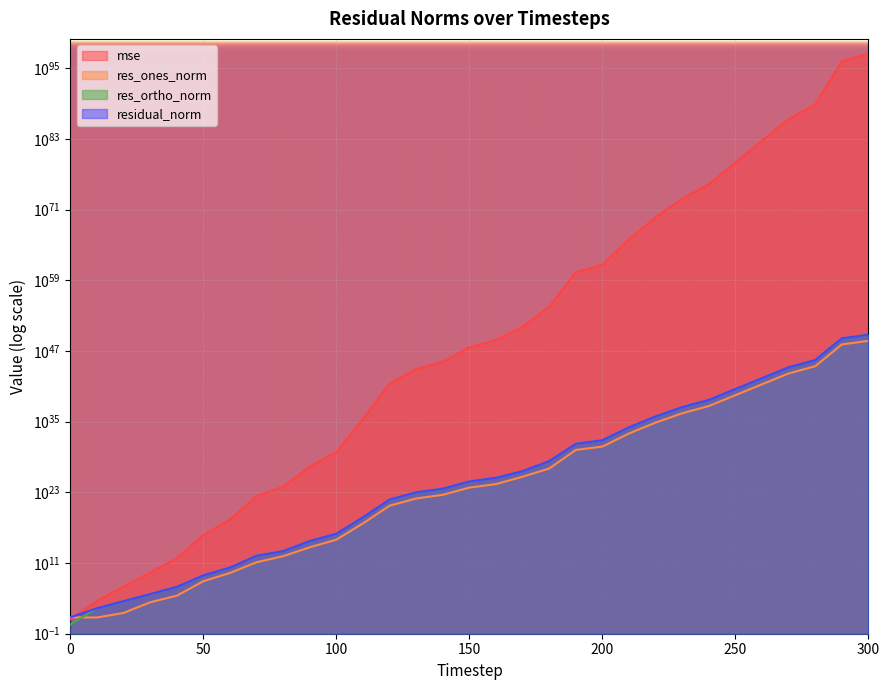

At how many categories does at least one series exceed 18997687649112417333403082722714241853722434969813153350658518656335283565605812436742749089169408?

1